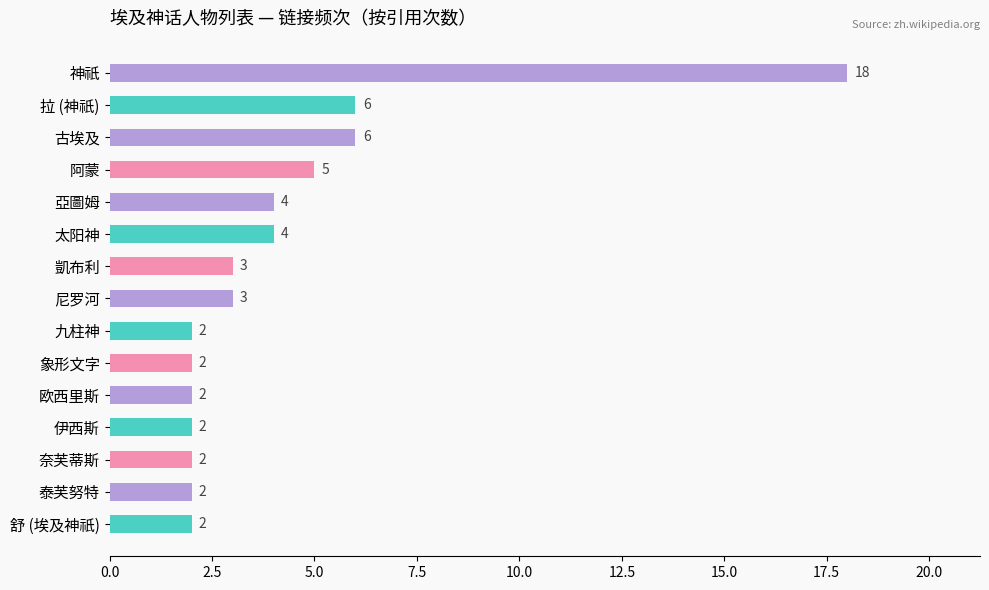

Reading top to bottom, list all the values displayed in this chart.

神祇=18	拉 (神祇)=6	古埃及=6	阿蒙=5	亞圖姆=4	太阳神=4	凱布利=3	尼罗河=3	九柱神=2	象形文字=2	欧西里斯=2	伊西斯=2	奈芙蒂斯=2	泰芙努特=2	舒 (埃及神祇)=2